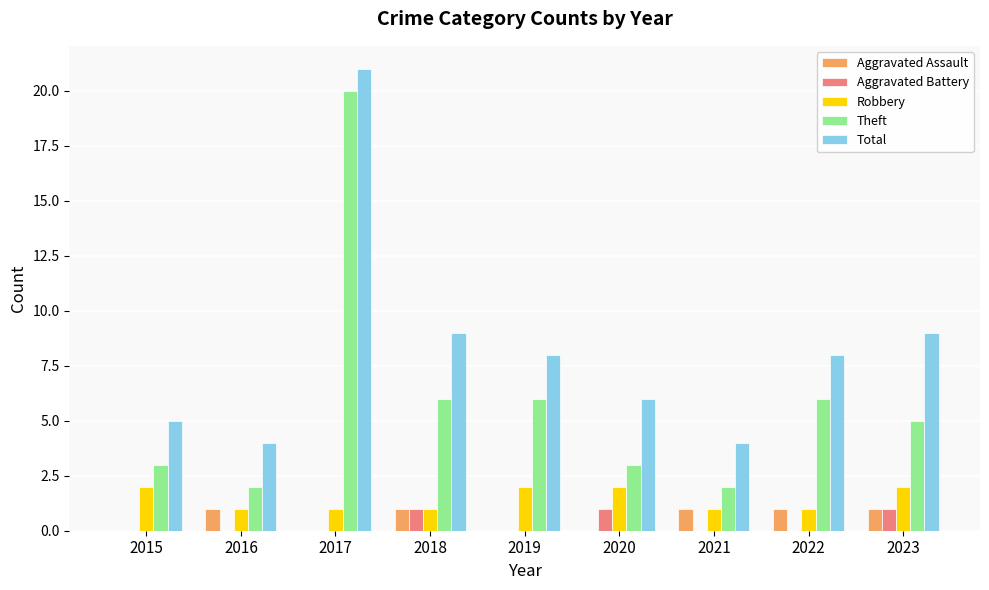

What is the approximate value of Total at 2016?

4